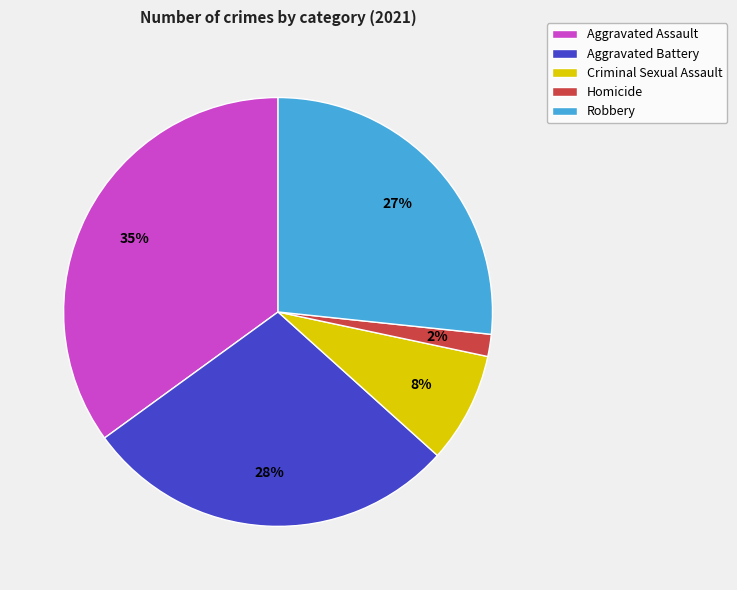

Is the sum of Robbery and Criminal Sexual Assault greater than half?

No